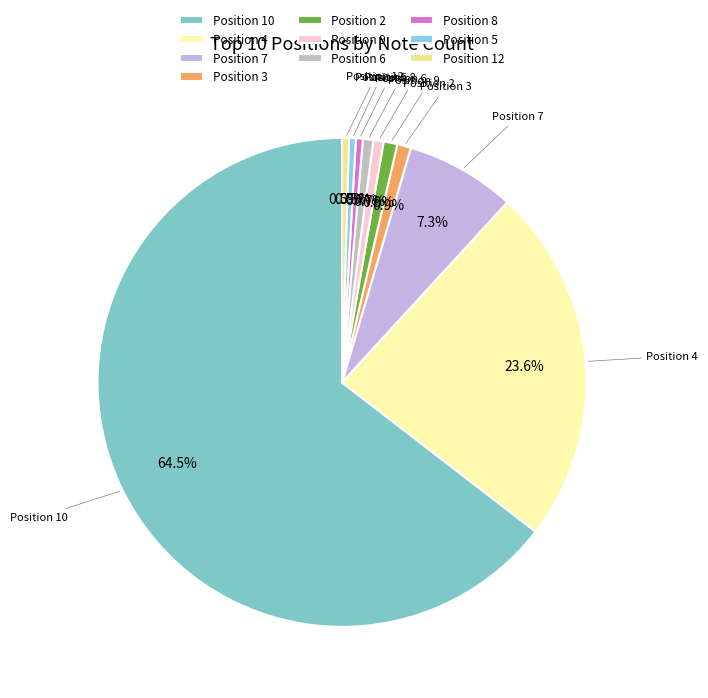

Is there a majority slice in this chart?

Yes